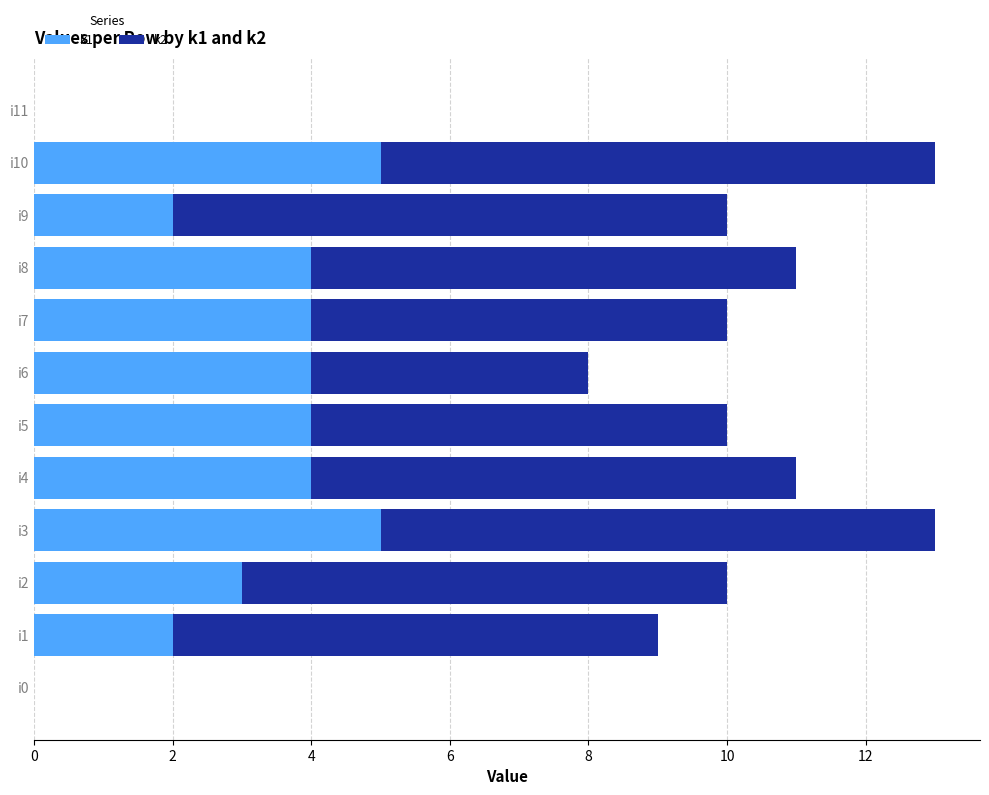

What is the sum of all k1 values?

37